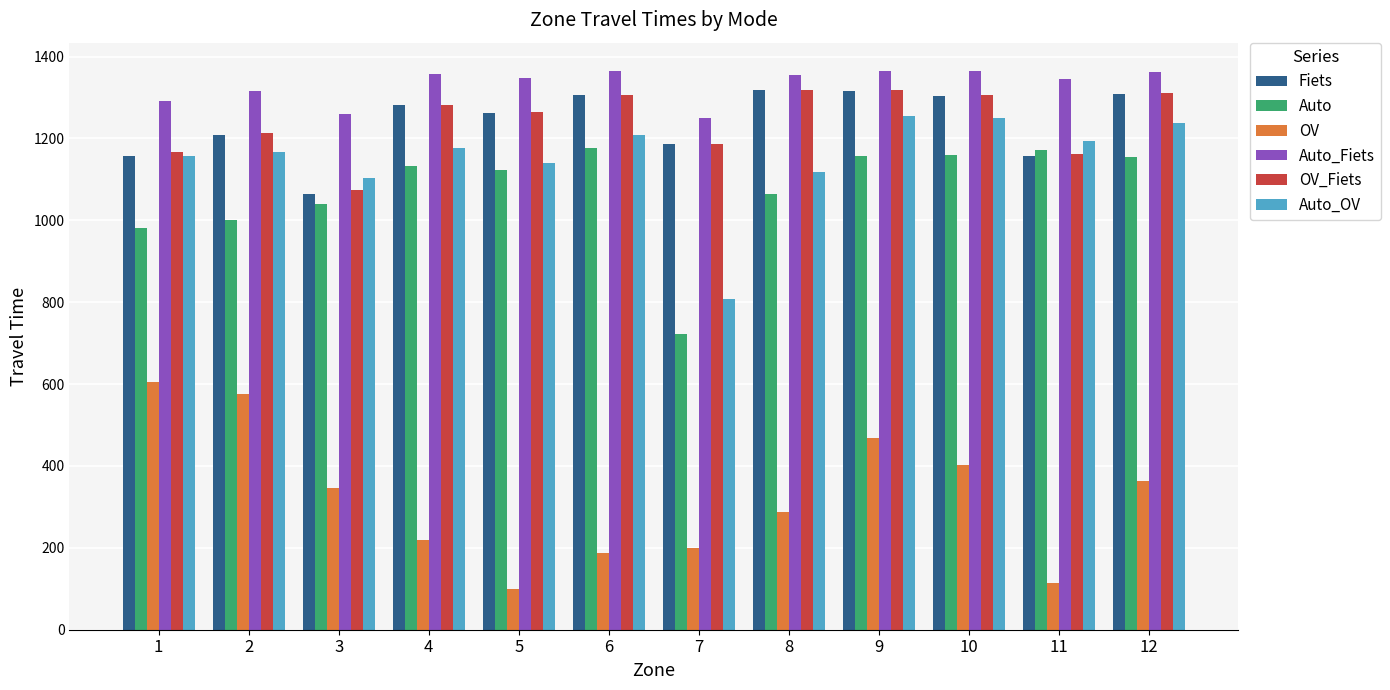

What is the minimum value shown in the chart?

99.3